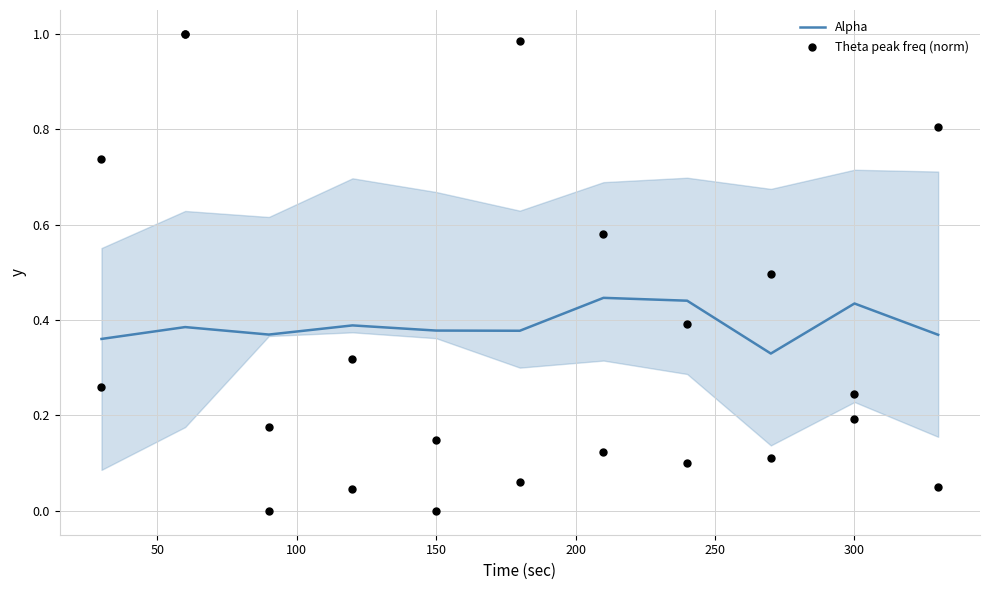

Which series contains the lowest Y value?

Theta peak freq (norm)